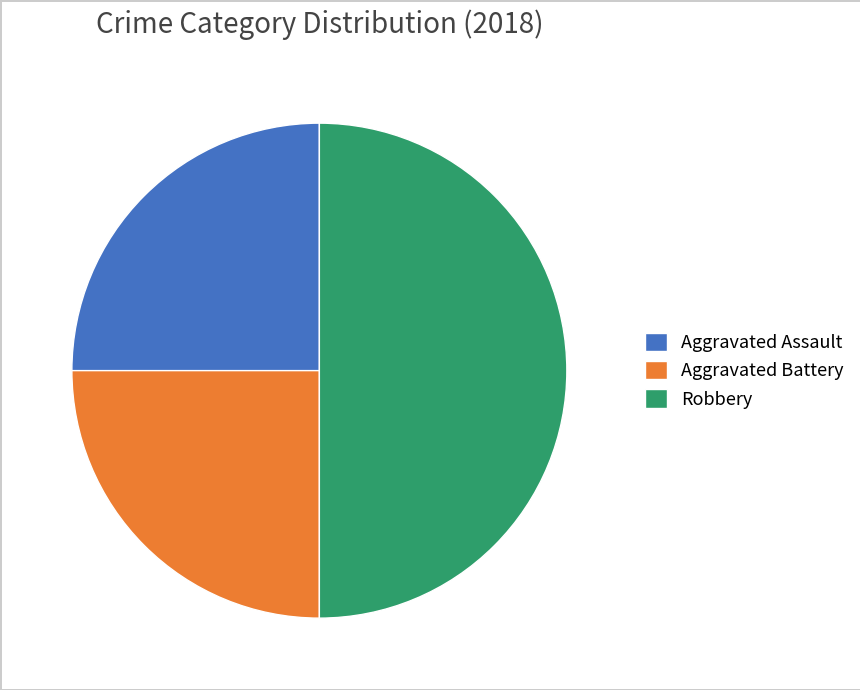

Combined, do Aggravated Battery and Robbery account for over 50%?

Yes